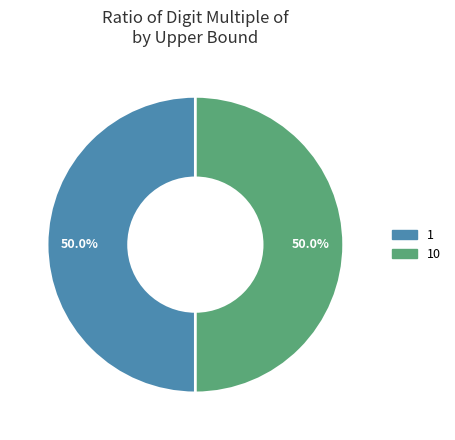

Approximately how many times larger is the value at 10 compared to 1?

1.0